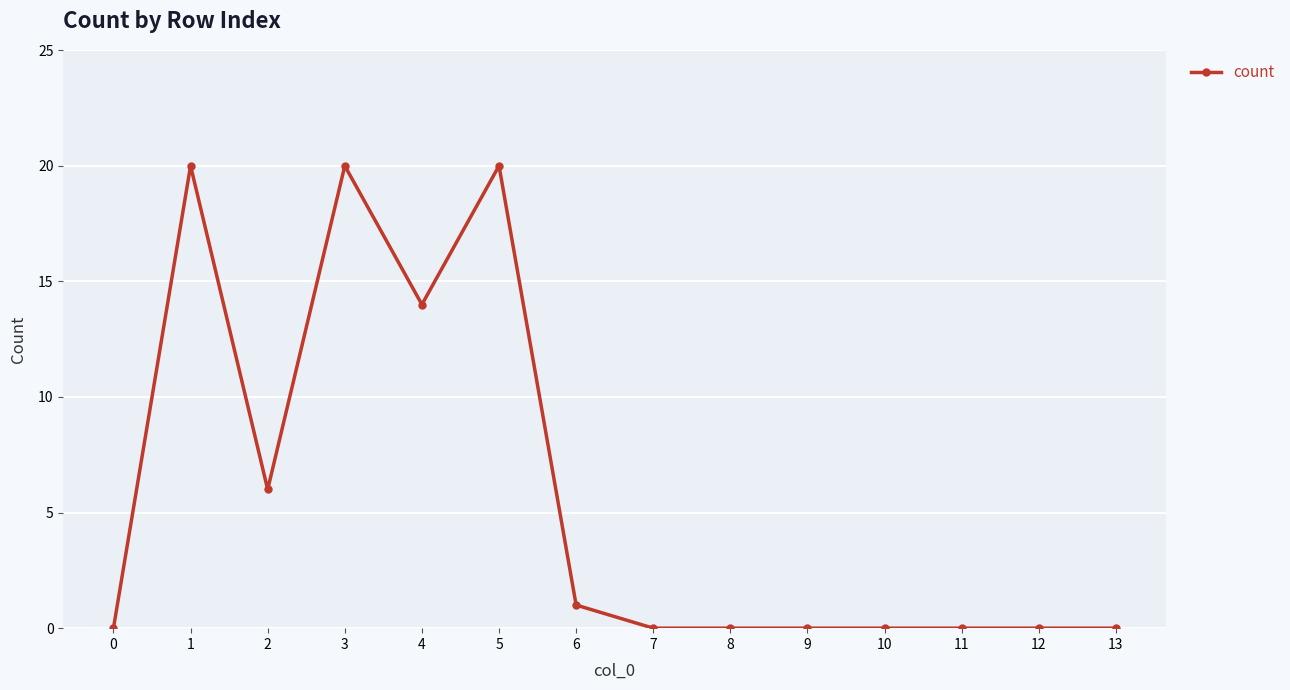

Reading left to right, transcribe all the data shown in this chart.

0	20	6	20	14	20	1	0	0	0	0	0	0	0